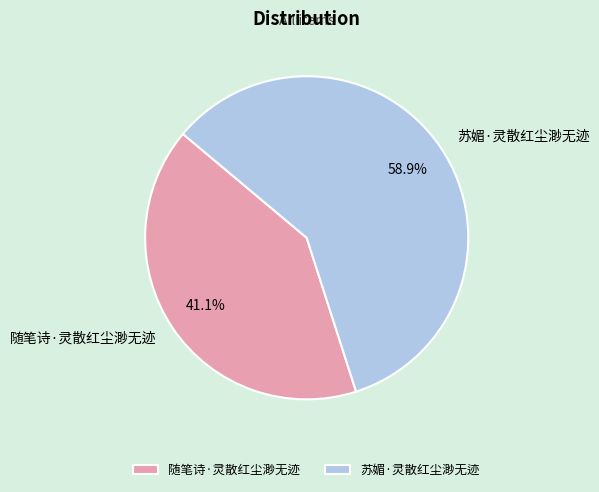

To the nearest percent, what is the combined percentage of 随笔诗·灵散红尘渺无迹 and 苏媚·灵散红尘渺无迹?

100%